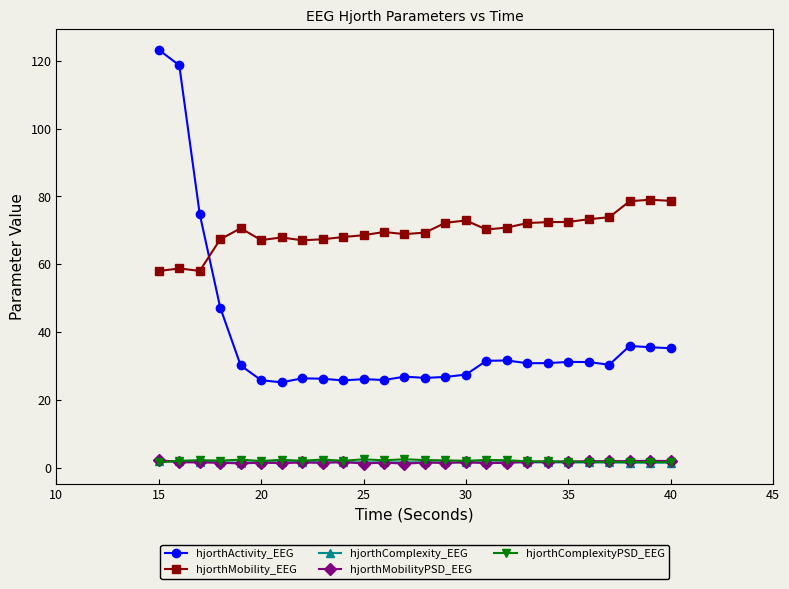

Which series has the widest spread of values?

hjorthActivity_EEG